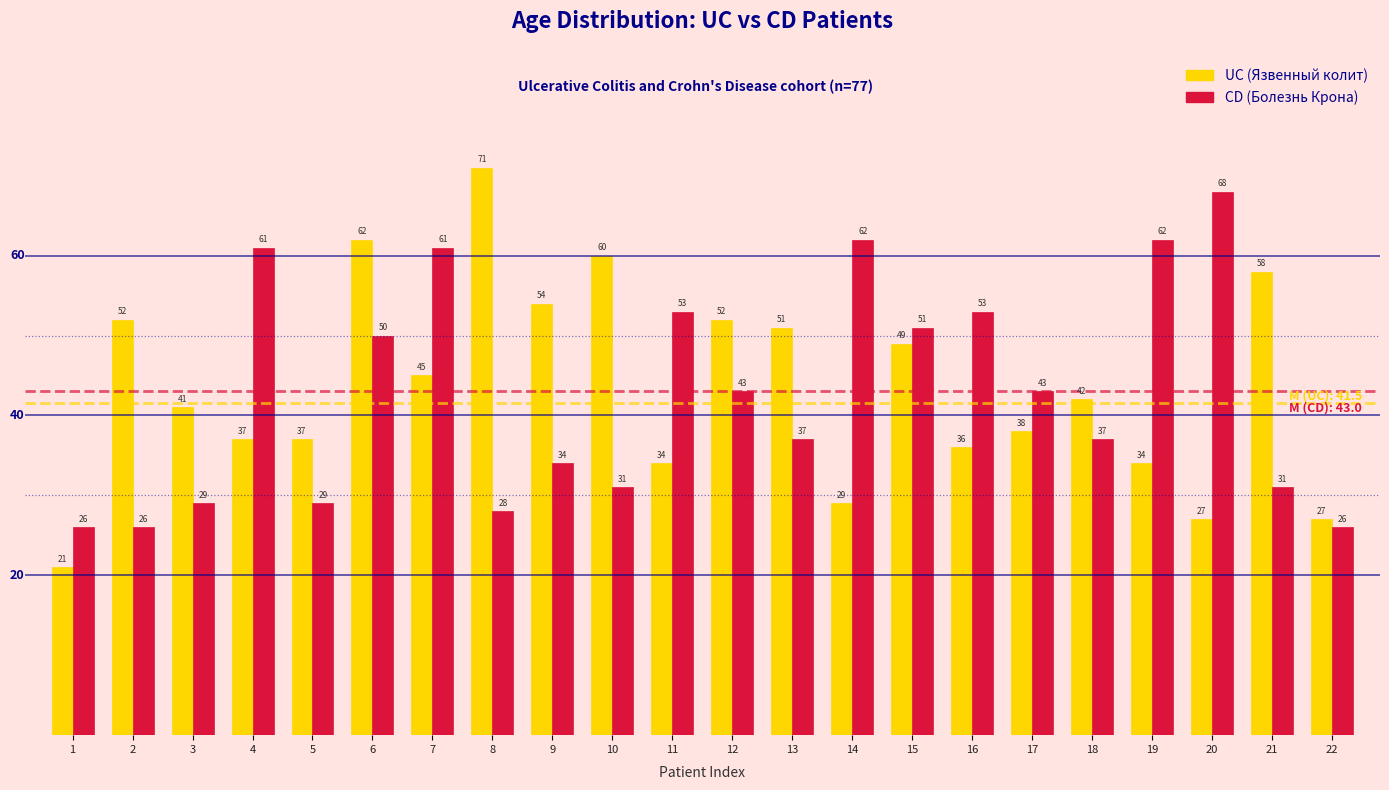

Reading left to right, what are all the values shown in this chart?

UC (Язвенный колит): 21	52	41	37	37	62	45	71	54	60	34	52	51	29	49	36	38	42	34	27	58	27
CD (Болезнь Крона): 26	26	29	61	29	50	61	28	34	31	53	43	37	62	51	53	43	37	62	68	31	26